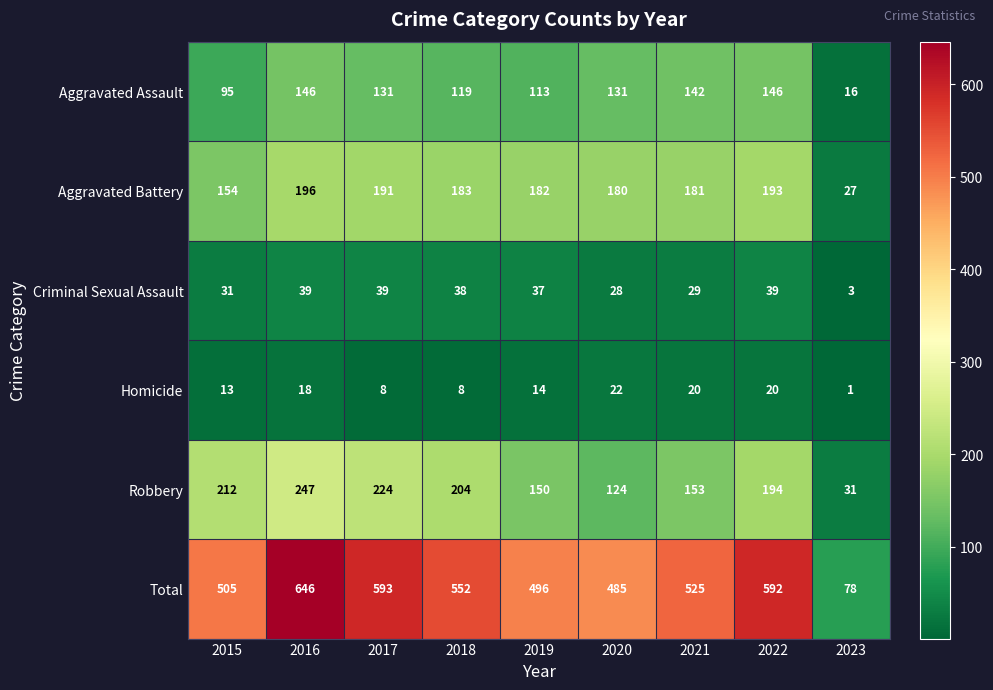

Where does the Total series first go above 525?

2016